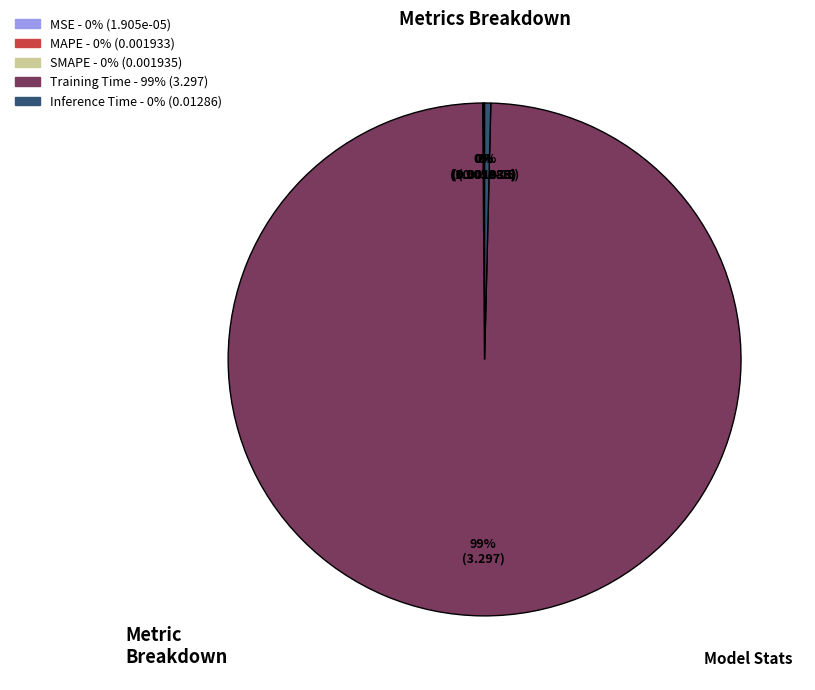

What is the largest slice in the pie chart?

Training Time